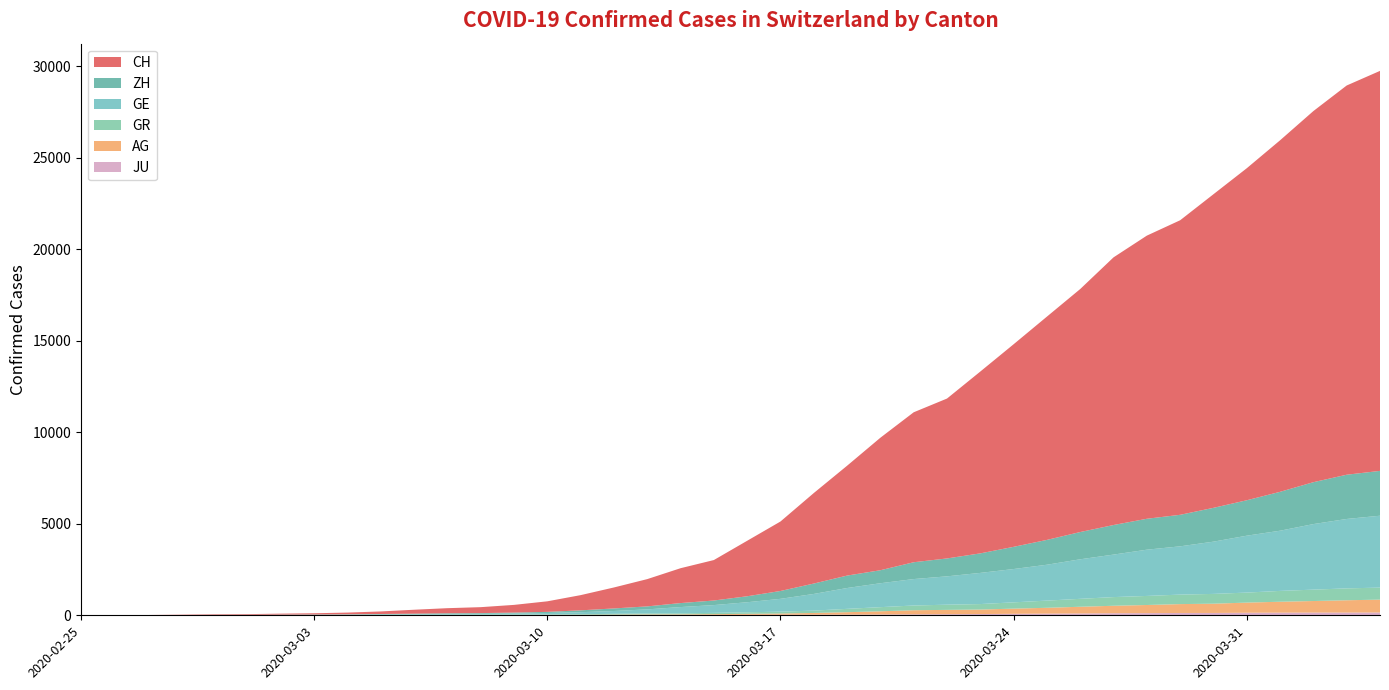

Reading left to right, extract all data points from this chart.

GE: 2020-02-25=0	2020-02-26=1	2020-02-27=1	2020-02-28=4	2020-02-29=8	2020-03-01=9	2020-03-02=10	2020-03-03=13	2020-03-04=15	2020-03-05=20	2020-03-06=29	2020-03-07=42	2020-03-08=44	2020-03-09=59	2020-03-10=79	2020-03-11=112	2020-03-12=153	2020-03-13=224	2020-03-14=343	2020-03-15=425	2020-03-16=549	2020-03-17=701	2020-03-18=911	2020-03-19=1139	2020-03-20=1307	2020-03-21=1445	2020-03-22=1549	2020-03-23=1703	2020-03-24=1820	2020-03-25=1960	2020-03-26=2161	2020-03-27=2322	2020-03-28=2527	2020-03-29=2638	2020-03-30=2855	2020-03-31=3109	2020-04-01=3289	2020-04-02=3582	2020-04-03=3793	2020-04-04=3928
AG: 2020-02-25=0	2020-02-26=1	2020-02-27=1	2020-02-28=1	2020-02-29=3	2020-03-01=4	2020-03-02=7	2020-03-03=7	2020-03-04=10	2020-03-05=11	2020-03-06=12	2020-03-07=14	2020-03-08=14	2020-03-09=15	2020-03-10=18	2020-03-11=20	2020-03-12=27	2020-03-13=30	2020-03-14=33	2020-03-15=43	2020-03-16=56	2020-03-17=69	2020-03-18=96	2020-03-19=134	2020-03-20=175	2020-03-21=223	2020-03-22=235	2020-03-23=245	2020-03-24=283	2020-03-25=318	2020-03-26=367	2020-03-27=407	2020-03-28=444	2020-03-29=485	2020-03-30=506	2020-03-31=554	2020-04-01=596	2020-04-02=631	2020-04-03=673	2020-04-04=702
GR: 2020-02-25=0	2020-02-26=2	2020-02-27=2	2020-02-28=6	2020-02-29=6	2020-03-01=6	2020-03-02=9	2020-03-03=9	2020-03-04=12	2020-03-05=14	2020-03-06=16	2020-03-07=17	2020-03-08=18	2020-03-09=18	2020-03-10=22	2020-03-11=31	2020-03-12=43	2020-03-13=53	2020-03-14=56	2020-03-15=71	2020-03-16=84	2020-03-17=101	2020-03-18=128	2020-03-19=182	2020-03-20=226	2020-03-21=258	2020-03-22=284	2020-03-23=300	2020-03-24=343	2020-03-25=393	2020-03-26=433	2020-03-27=474	2020-03-28=495	2020-03-29=519	2020-03-30=535	2020-03-31=547	2020-04-01=592	2020-04-02=622	2020-04-03=649	2020-04-04=657
ZH: 2020-02-25=0	2020-02-26=0	2020-02-27=2	2020-02-28=2	2020-02-29=6	2020-03-01=7	2020-03-02=10	2020-03-03=13	2020-03-04=15	2020-03-05=23	2020-03-06=29	2020-03-07=34	2020-03-08=40	2020-03-09=49	2020-03-10=62	2020-03-11=101	2020-03-12=140	2020-03-13=163	2020-03-14=218	2020-03-15=250	2020-03-16=326	2020-03-17=429	2020-03-18=568	2020-03-19=679	2020-03-20=711	2020-03-21=919	2020-03-22=978	2020-03-23=1067	2020-03-24=1213	2020-03-25=1357	2020-03-26=1489	2020-03-27=1616	2020-03-28=1690	2020-03-29=1722	2020-03-30=1848	2020-03-31=1936	2020-04-01=2125	2020-04-02=2289	2020-04-03=2417	2020-04-04=2450
JU: 2020-02-25=0	2020-02-26=0	2020-02-27=1	2020-02-28=1	2020-02-29=1	2020-03-01=1	2020-03-02=1	2020-03-03=2	2020-03-04=2	2020-03-05=4	2020-03-06=4	2020-03-07=5	2020-03-08=5	2020-03-09=7	2020-03-10=7	2020-03-11=7	2020-03-12=12	2020-03-13=17	2020-03-14=18	2020-03-15=19	2020-03-16=25	2020-03-17=29	2020-03-18=32	2020-03-19=36	2020-03-20=44	2020-03-21=54	2020-03-22=61	2020-03-23=69	2020-03-24=82	2020-03-25=92	2020-03-26=100	2020-03-27=114	2020-03-28=119	2020-03-29=127	2020-03-30=128	2020-03-31=140	2020-04-01=145	2020-04-02=149	2020-04-03=149	2020-04-04=154
CH: 2020-02-25=0	2020-02-26=5	2020-02-27=9	2020-02-28=19	2020-02-29=31	2020-03-01=37	2020-03-02=53	2020-03-03=68	2020-03-04=95	2020-03-05=139	2020-03-06=214	2020-03-07=277	2020-03-08=324	2020-03-09=421	2020-03-10=576	2020-03-11=831	2020-03-12=1146	2020-03-13=1490	2020-03-14=1905	2020-03-15=2211	2020-03-16=3032	2020-03-17=3796	2020-03-18=4945	2020-03-19=6002	2020-03-20=7240	2020-03-21=8194	2020-03-22=8736	2020-03-23=9935	2020-03-24=11069	2020-03-25=12200	2020-03-26=13278	2020-03-27=14625	2020-03-28=15470	2020-03-29=16094	2020-03-30=17135	2020-03-31=18141	2020-04-01=19207	2020-04-02=20278	2020-04-03=21267	2020-04-04=21855